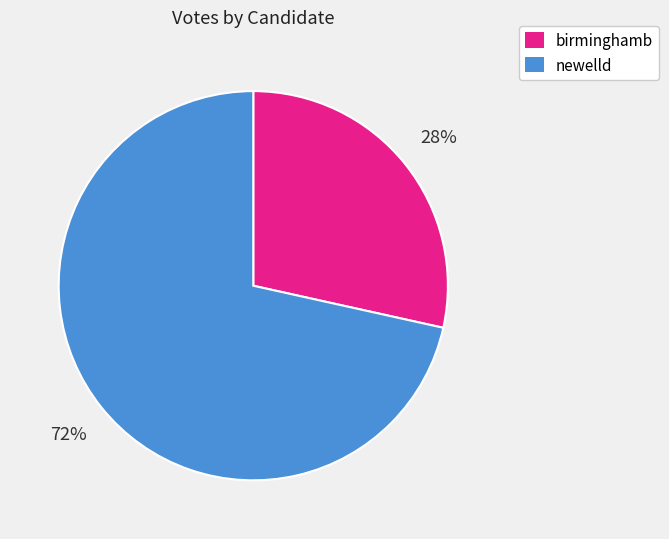

Rank the categories by value from highest to lowest.

newelld, birminghamb